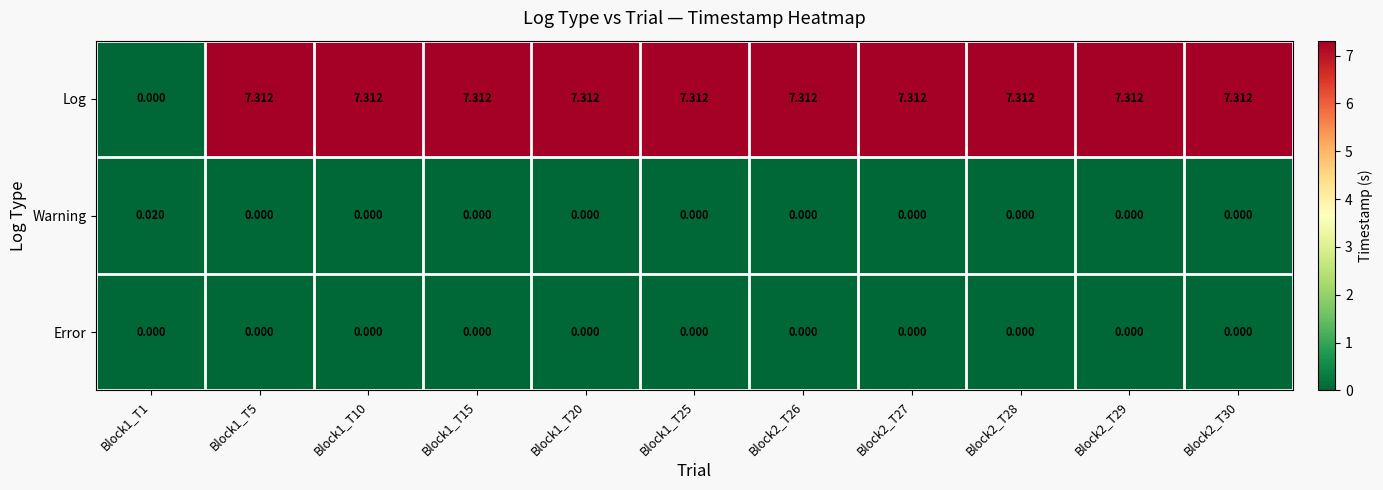

Which series has the largest total across all categories?

Log